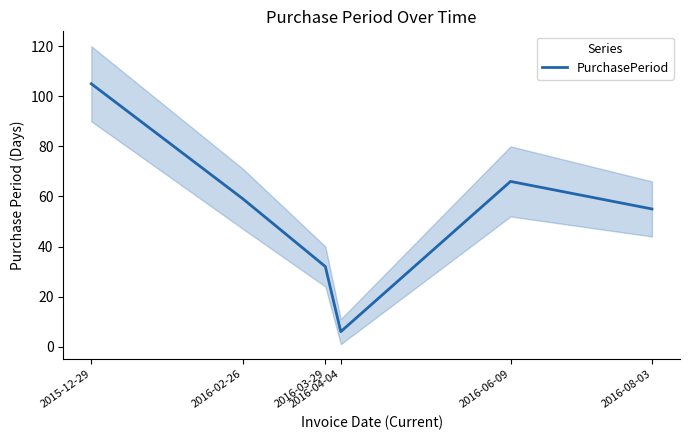

Approximately how many times larger is the value at 2016-04-04 compared to 2016-02-26?

0.1